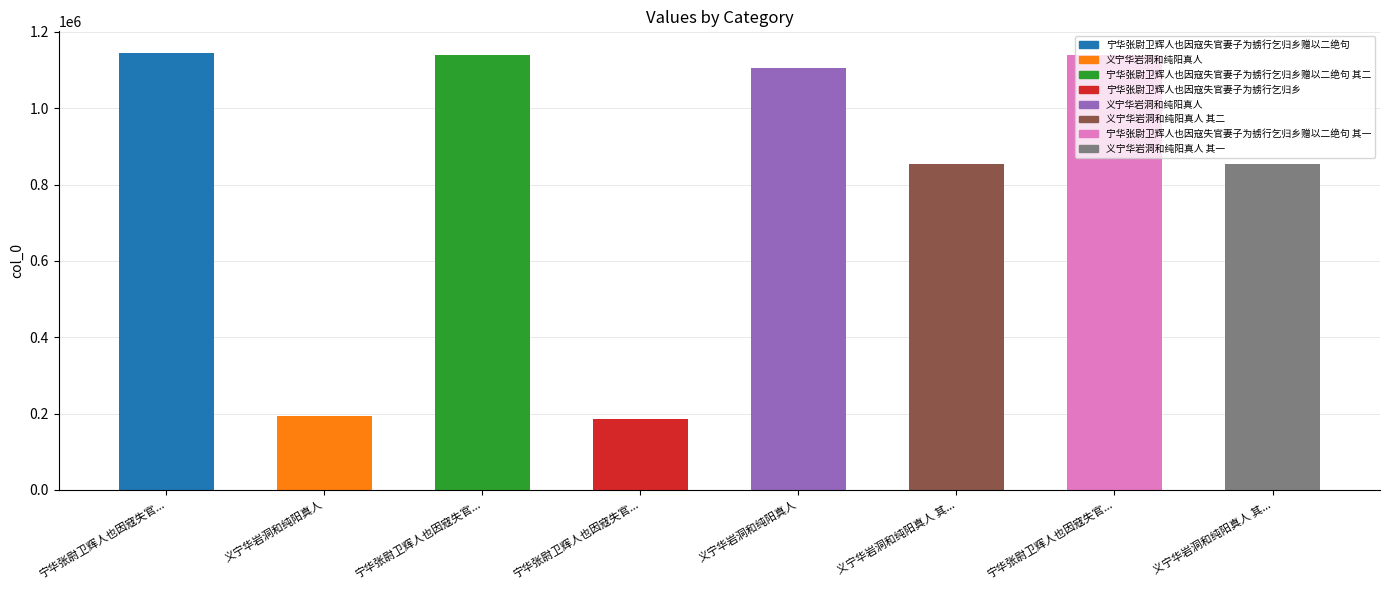

Rank the categories by value from lowest to highest.

宁华张尉卫辉人也因寇失官..., 义宁华岩洞和纯阳真人, 义宁华岩洞和纯阳真人 其..., 义宁华岩洞和纯阳真人 其..., 义宁华岩洞和纯阳真人, 宁华张尉卫辉人也因寇失官..., 宁华张尉卫辉人也因寇失官..., 宁华张尉卫辉人也因寇失官...